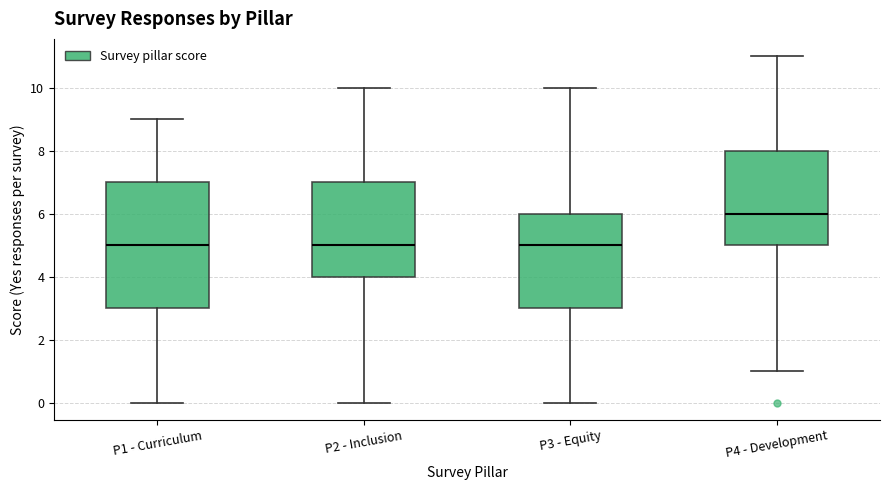

Which box's median line is the highest?

P4 - Development